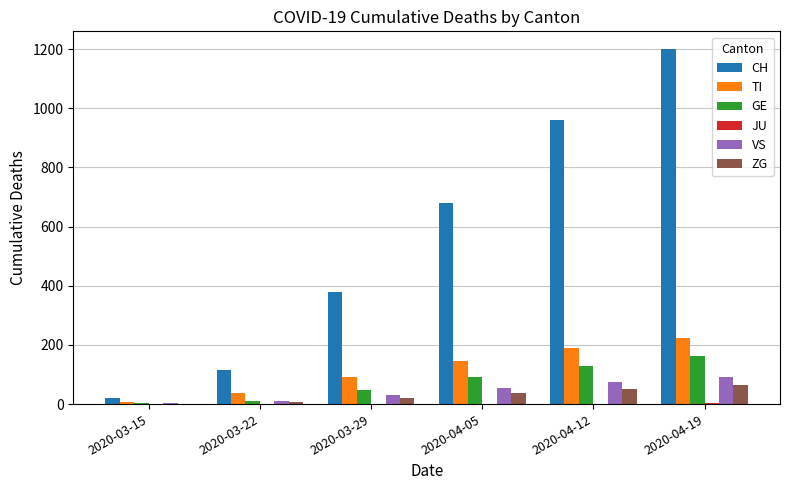

What is the sum of the ZG values at 2020-03-29 and 2020-04-12?

74